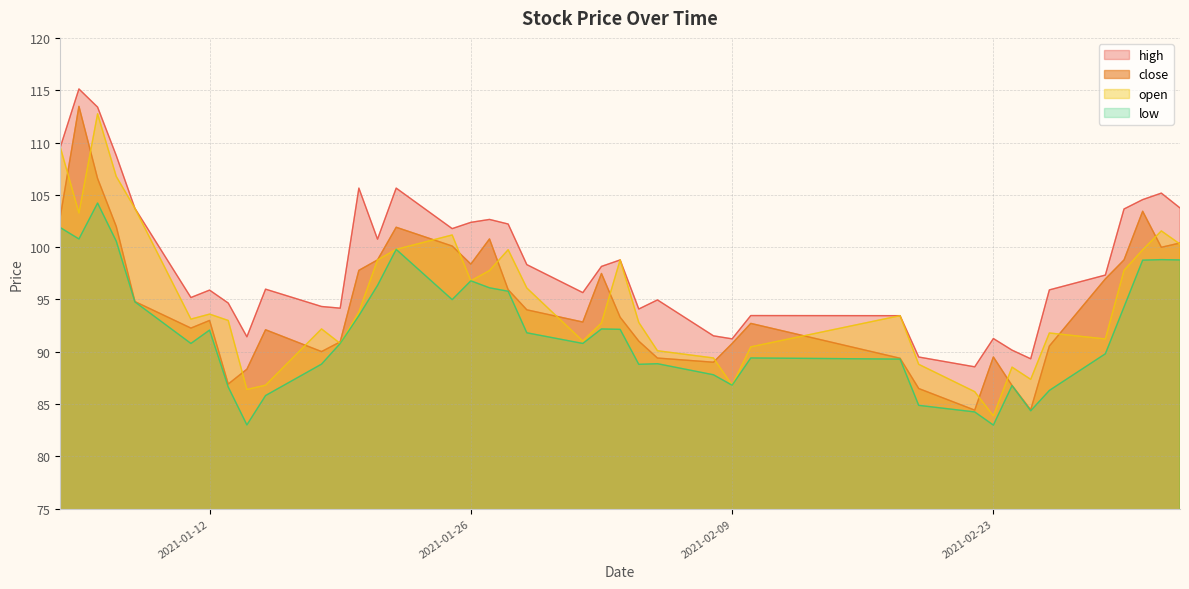

Does the chart display data point markers on the line(s)?

No